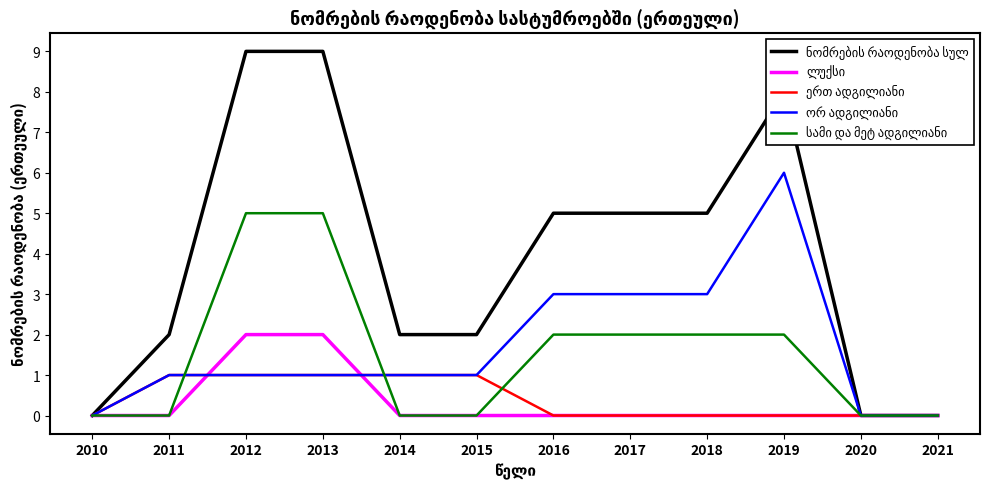

What is the difference between the highest and lowest values at 2012?

8